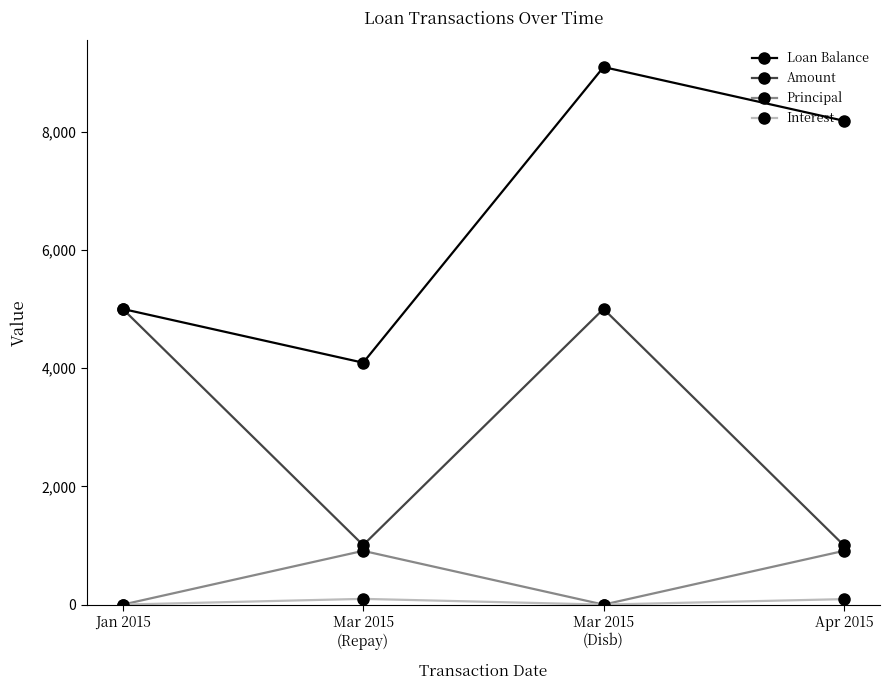

At which label does Loan Balance reach its peak?

Mar 2015
(Disb)